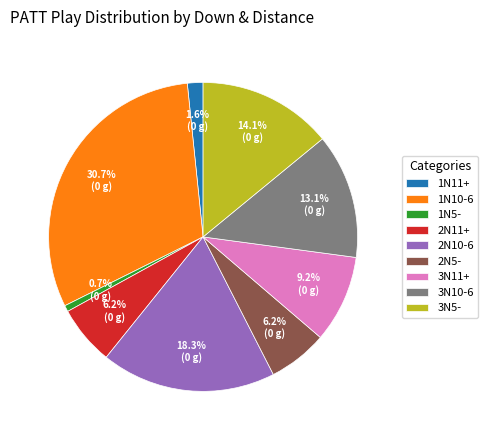

What is the largest slice in the pie chart?

1N10-6